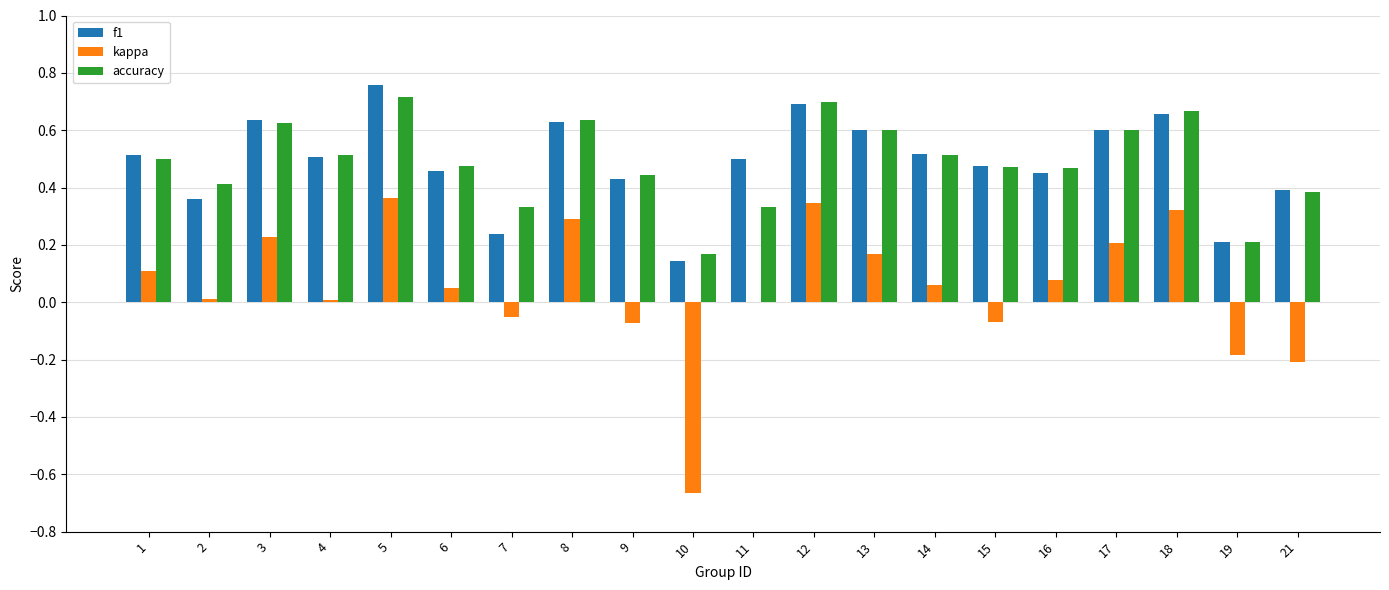

At which category does the chart reach its peak across all series?

5